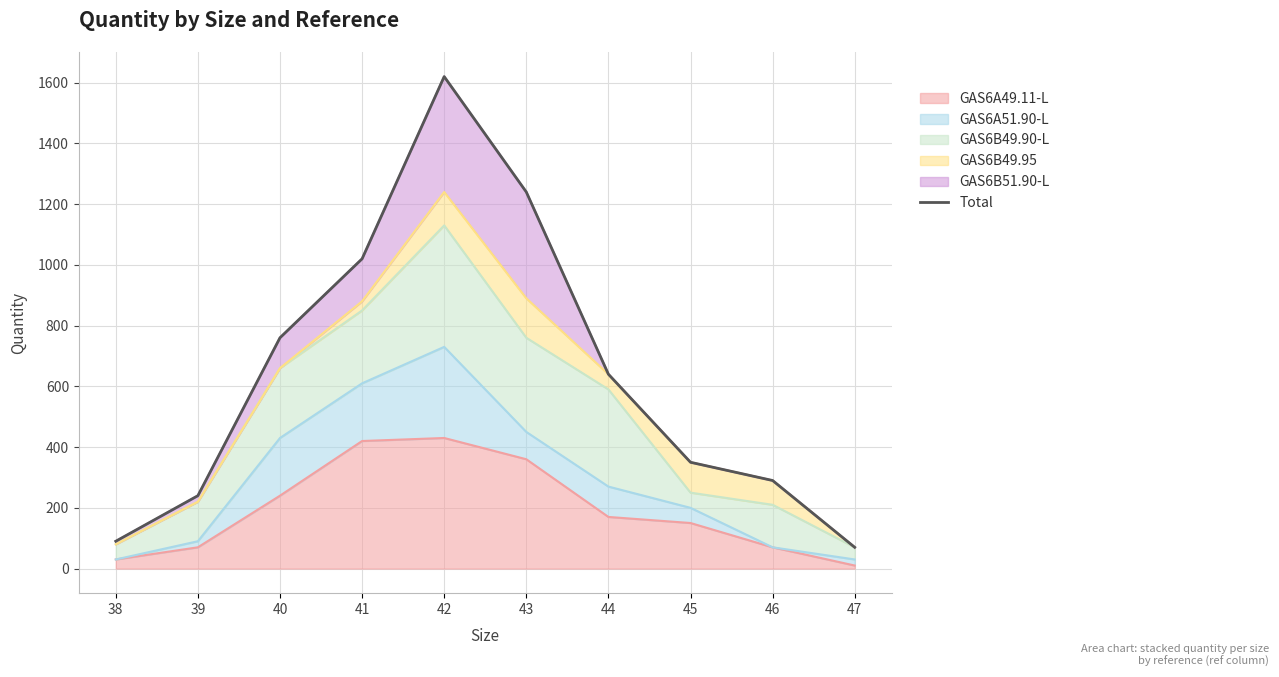

The value at 47 is 95. True or false?

False